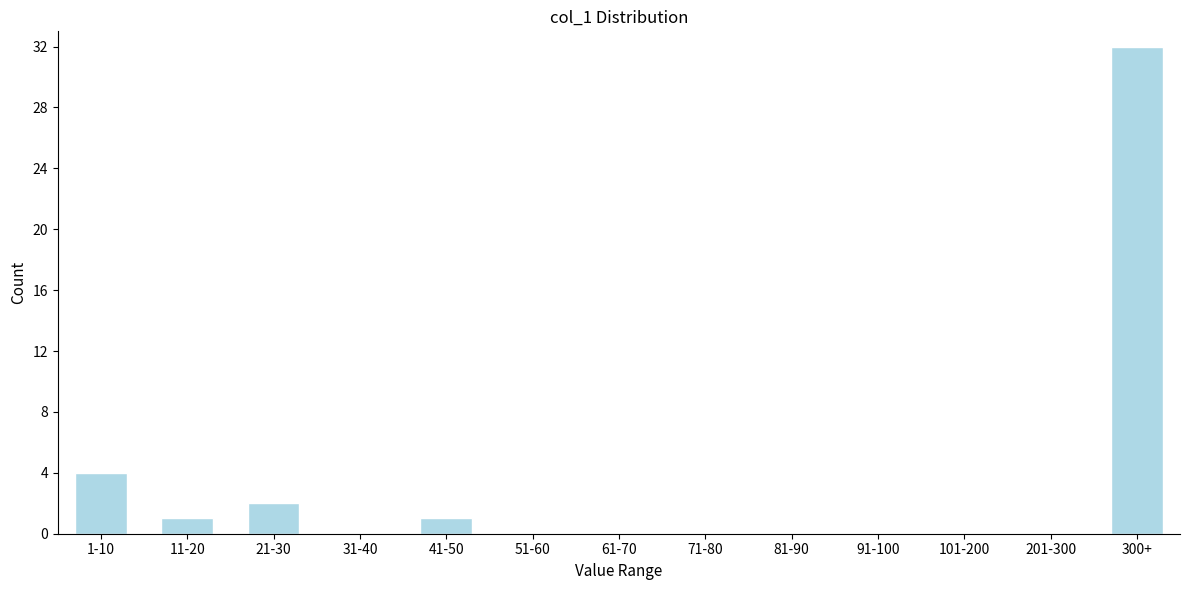

Reading right to left, extract all data points from this chart.

300+=32	201-300=0	101-200=0	91-100=0	81-90=0	71-80=0	61-70=0	51-60=0	41-50=1	31-40=0	21-30=2	11-20=1	1-10=4